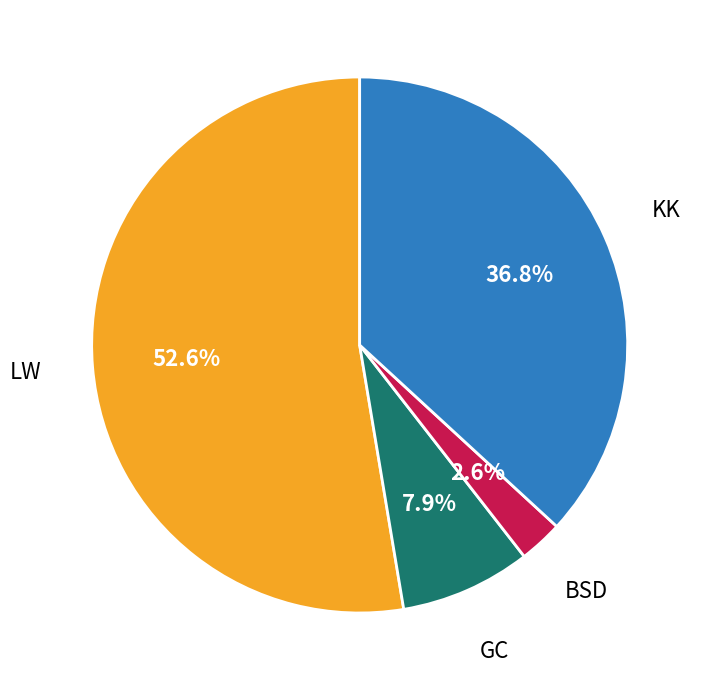

How many slices are in this pie chart?

4